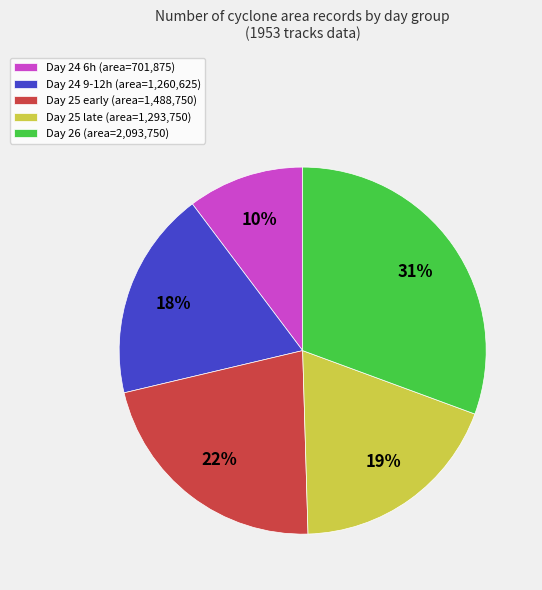

Is there a majority slice in this chart?

No